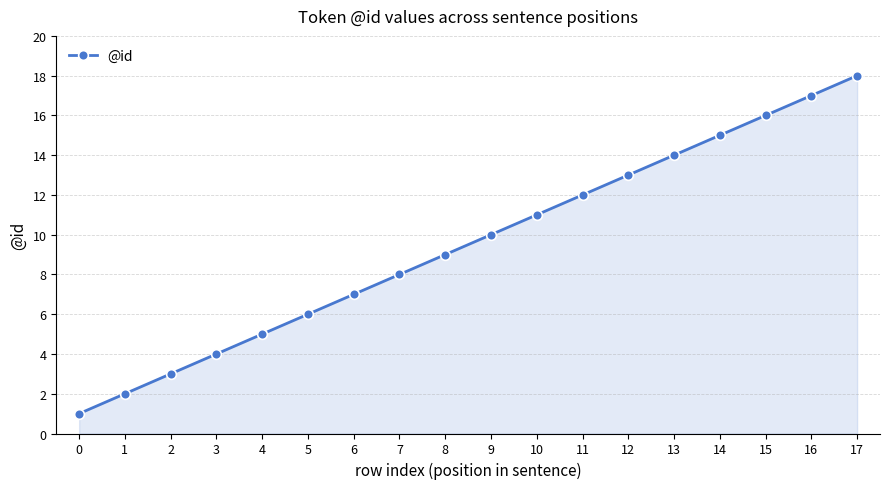

Which has a higher value, 0 or 5?

5